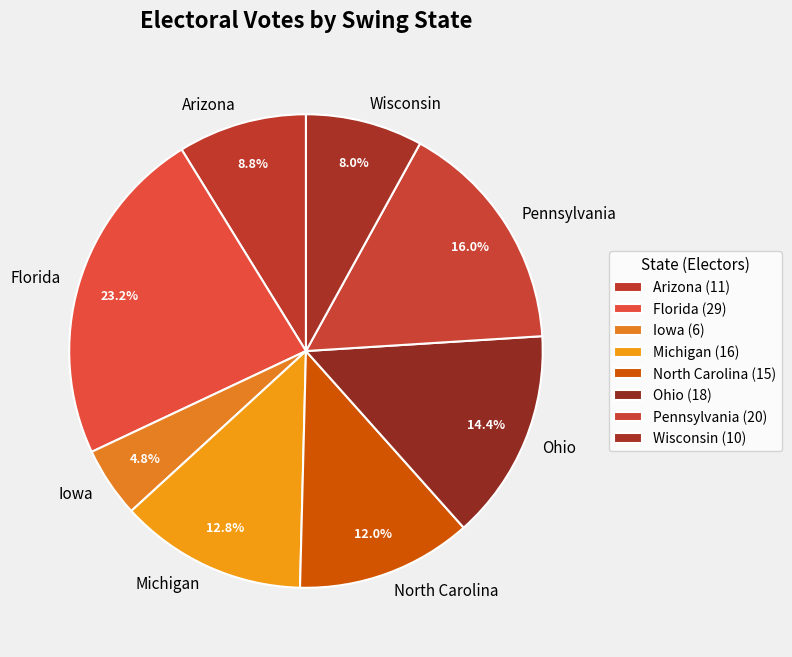

What percentage is the Florida slice, to the nearest percent?

23%